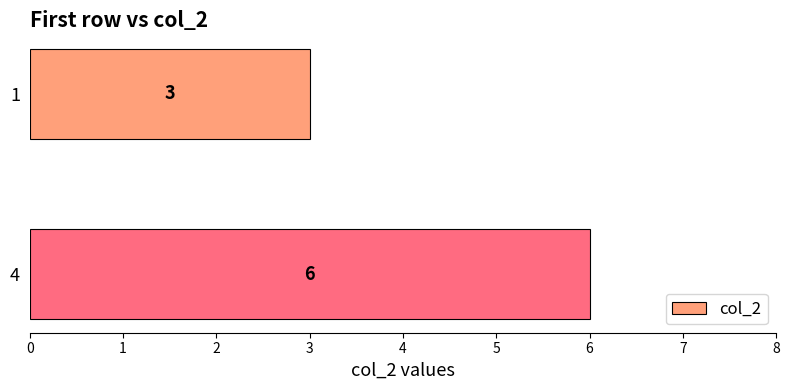

True or false: the data shows 10 at 4.

False